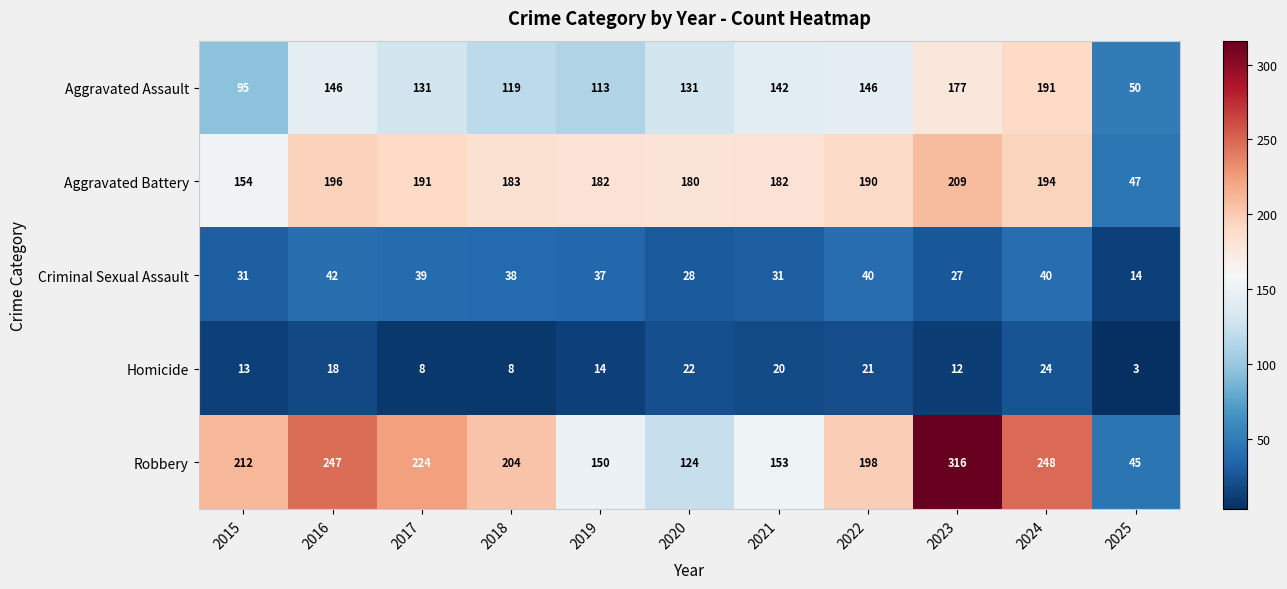

What is the average value of the Robbery series?

193